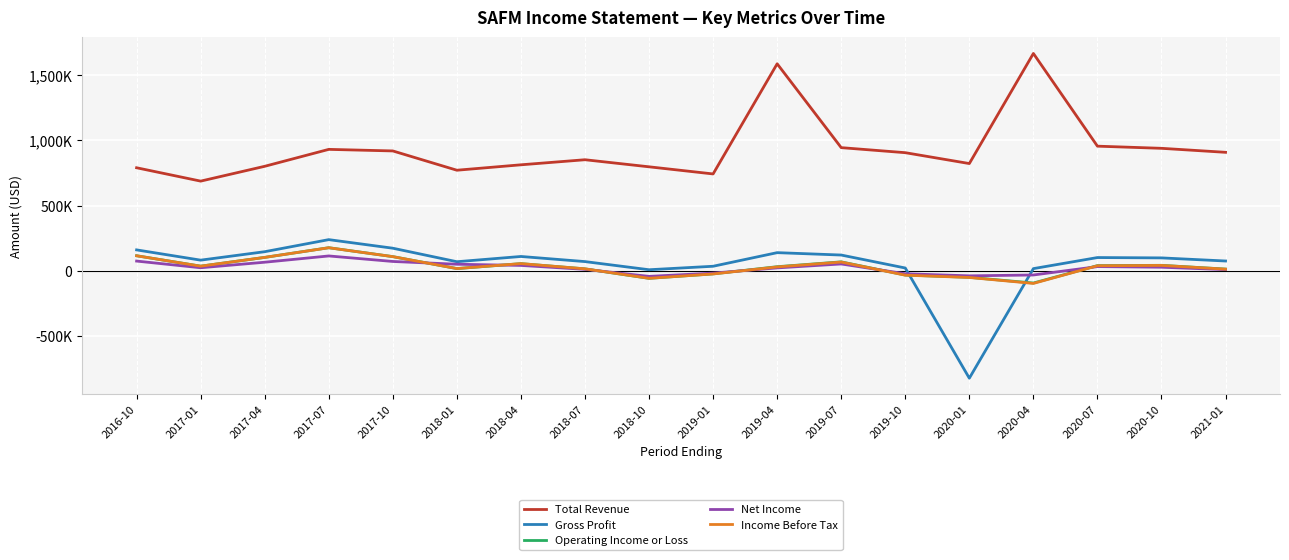

How many values in the Operating Income or Loss series exceed 35800?

8